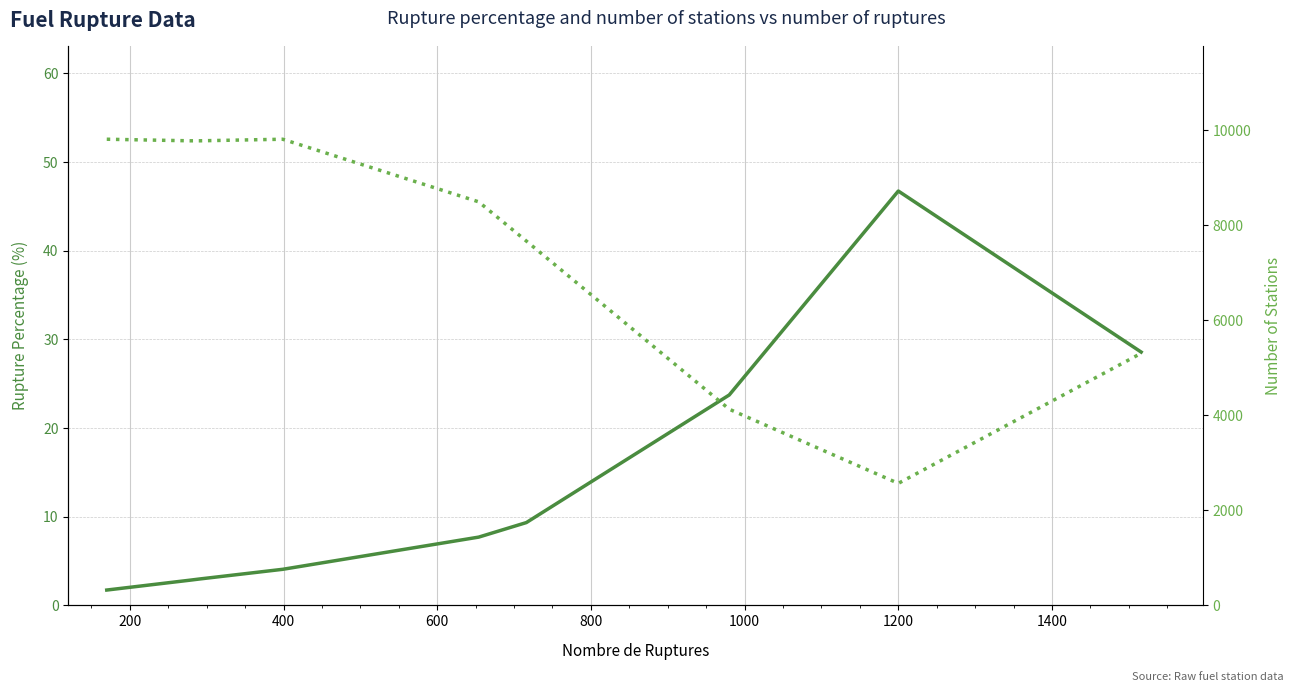

True or false: nombre_stations and pourcentage_rupture cross at least once.

False